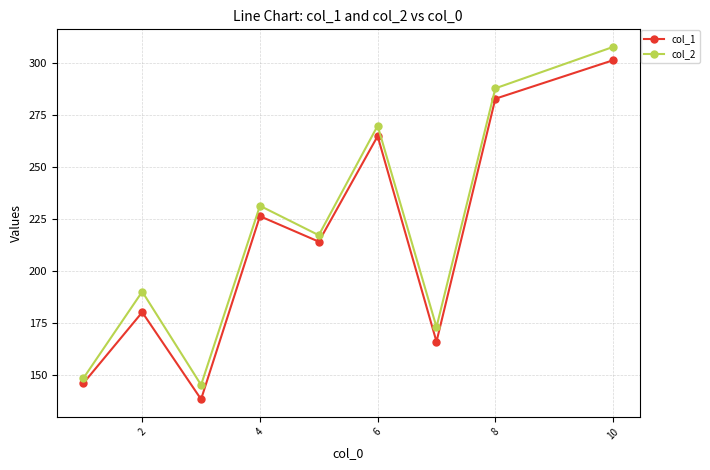

Does the chart display data point markers on the line(s)?

Yes